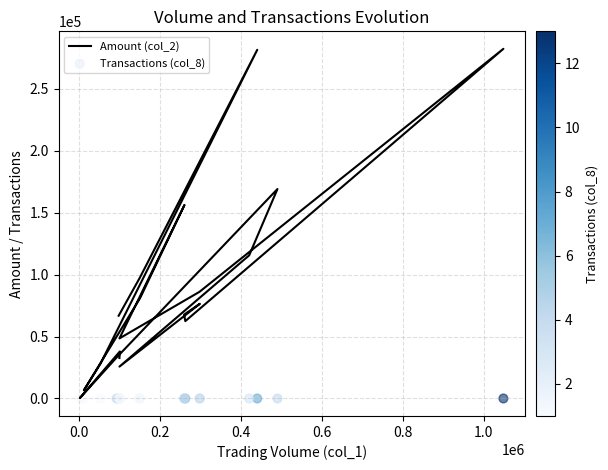

What are all the series names shown in the legend?

Amount (col_2), Transactions (col_8)